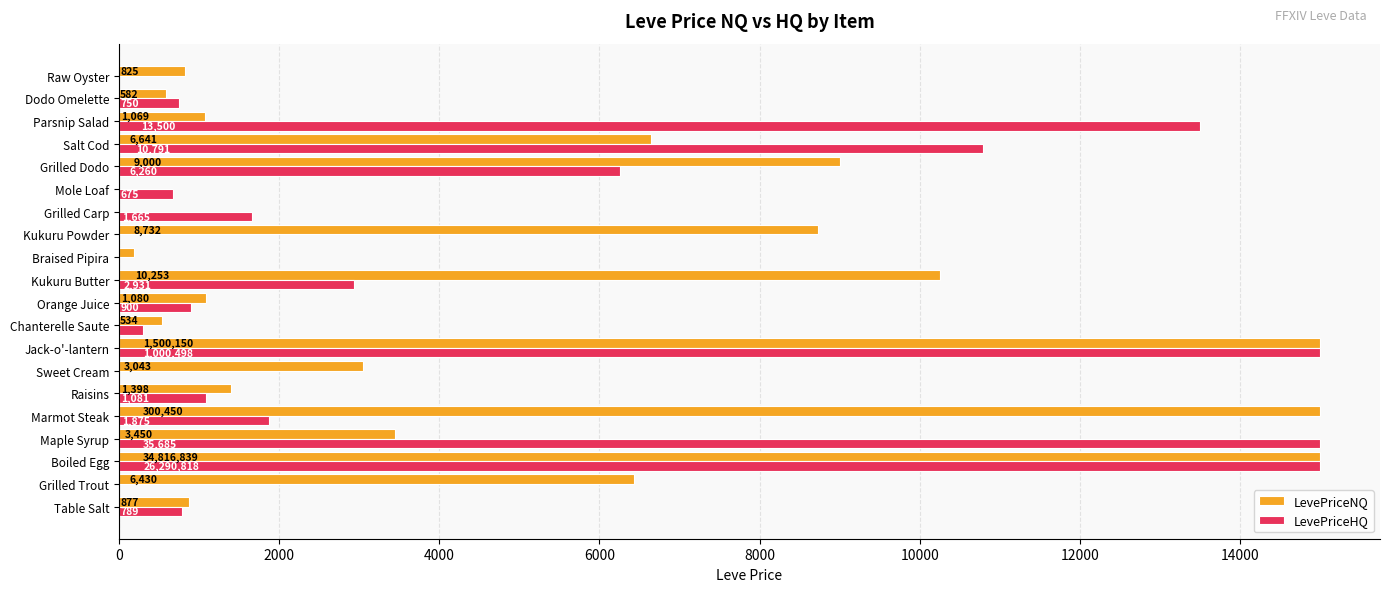

Is it true that LevePriceNQ equals 10252.9 at Kukuru Butter?

True